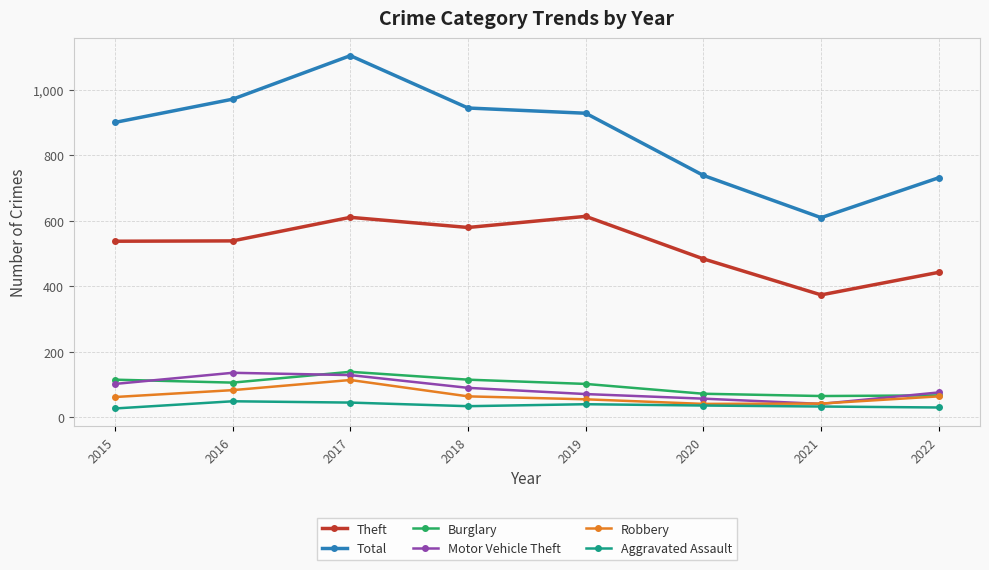

Which series has the largest total across all categories?

Total